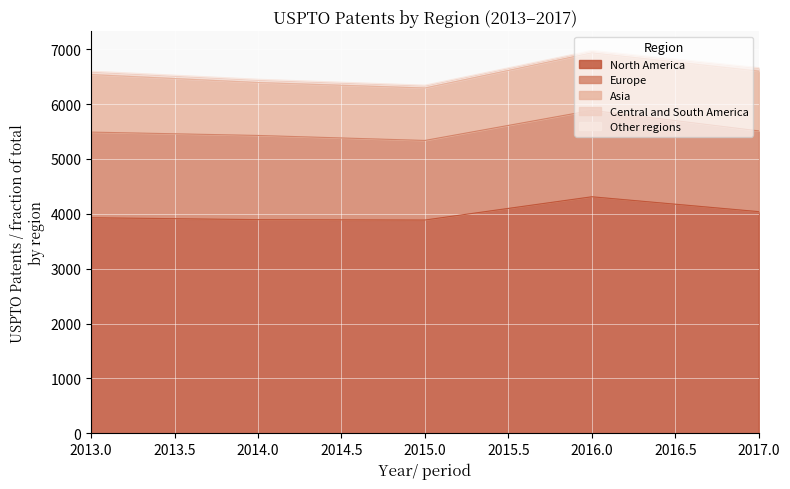

What value does the North America series have at 3, to the nearest 5?

4310